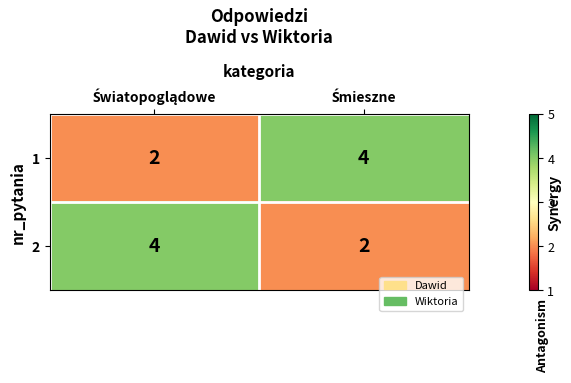

What is the sum of all 1 values?

6